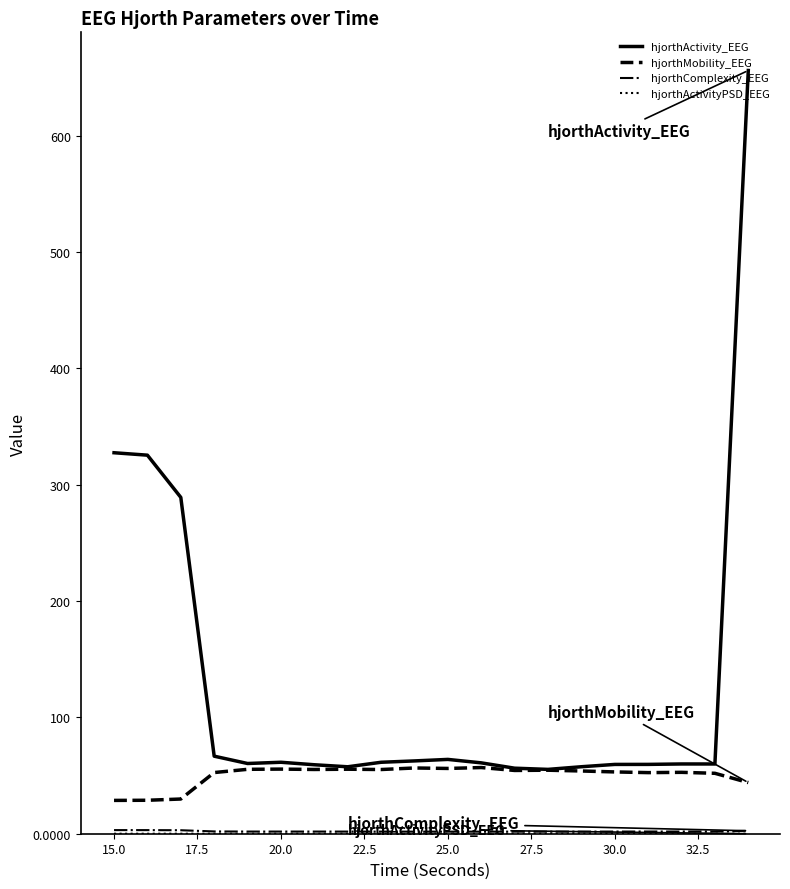

What is the lowest value of the hjorthActivity_EEG series?

55.3